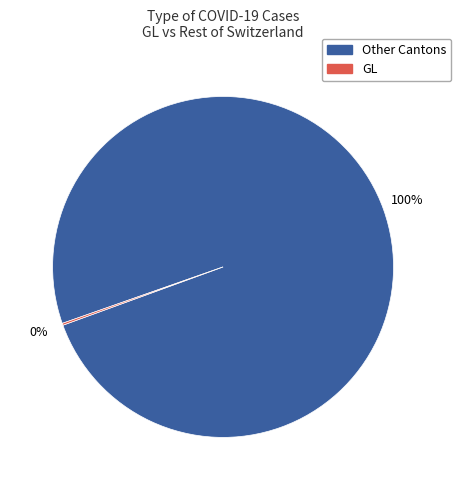

To the nearest percent, what is the average slice percentage?

50%